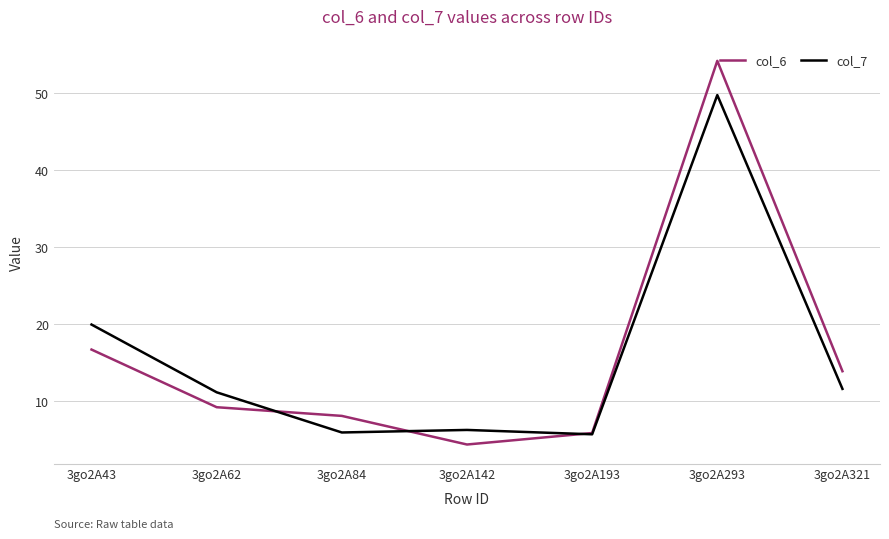

Rank the series at 3go2A293 from highest to lowest value.

col_6, col_7